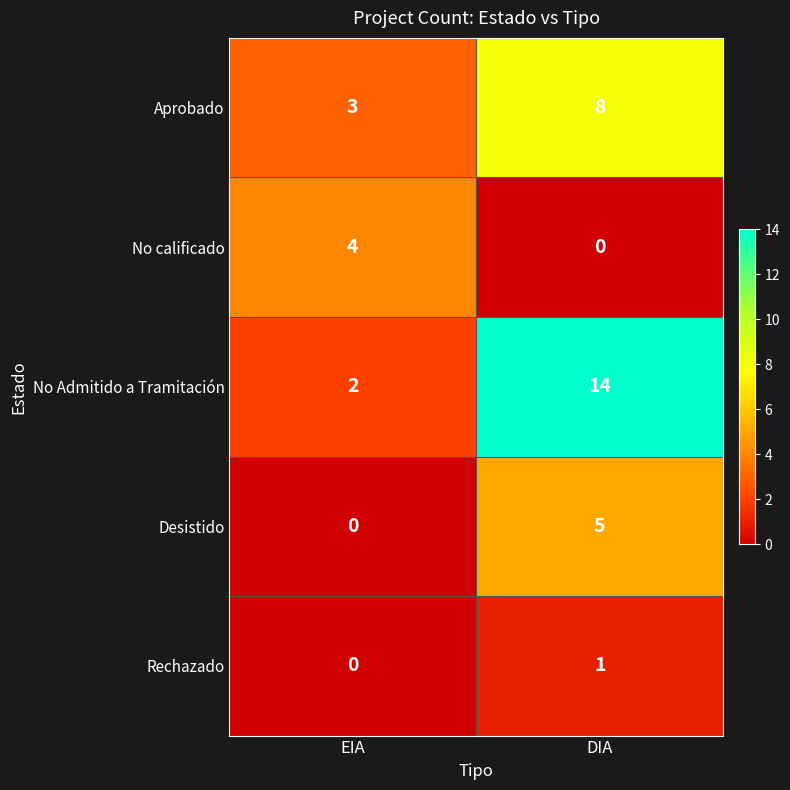

Between EIA and DIA, which series saw the biggest shift?

No Admitido a Tramitación